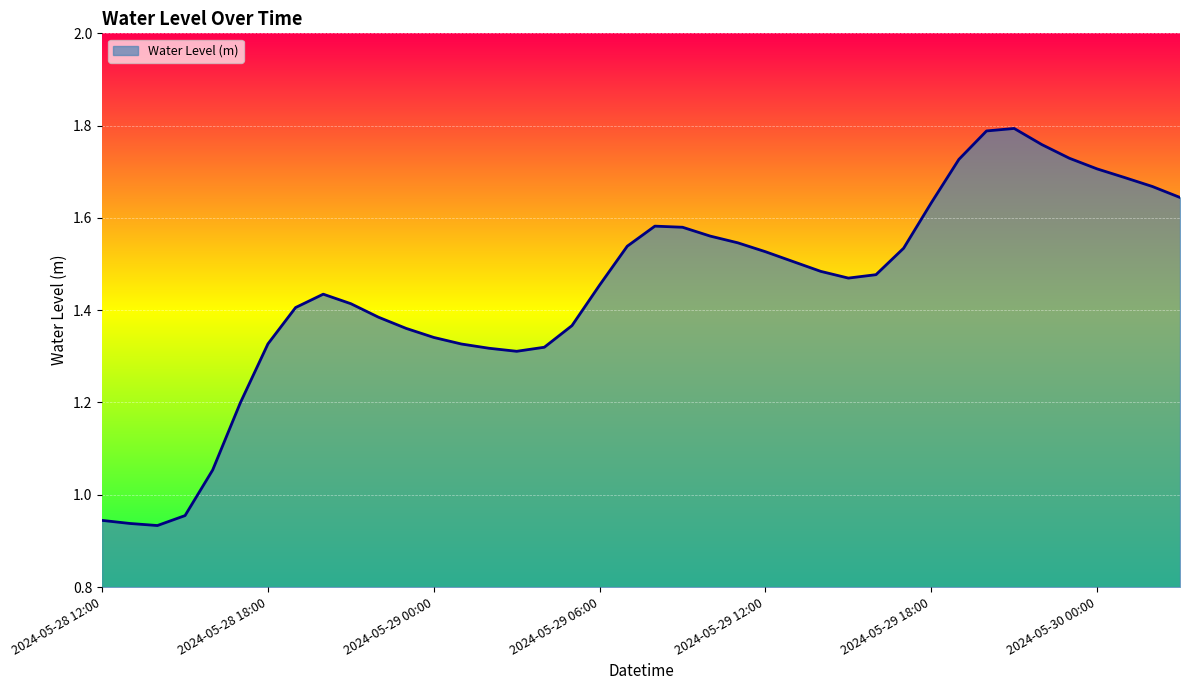

True or false: the data has more than 1 interior local peaks.

True